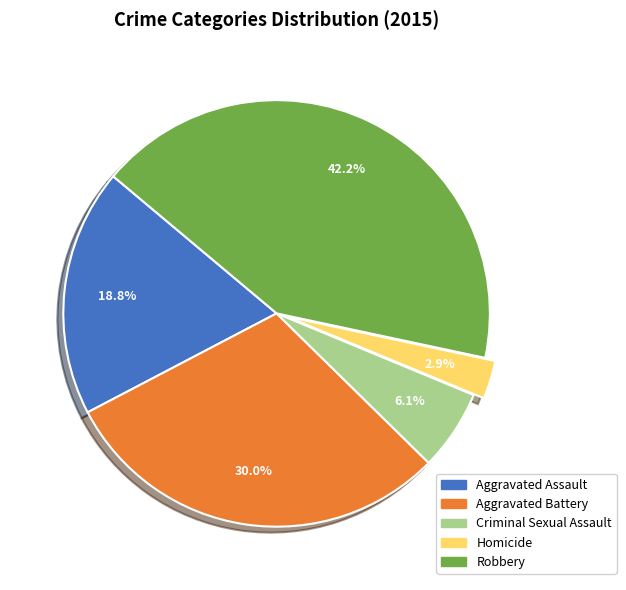

What percentage is NOT represented by Homicide?

97.1%